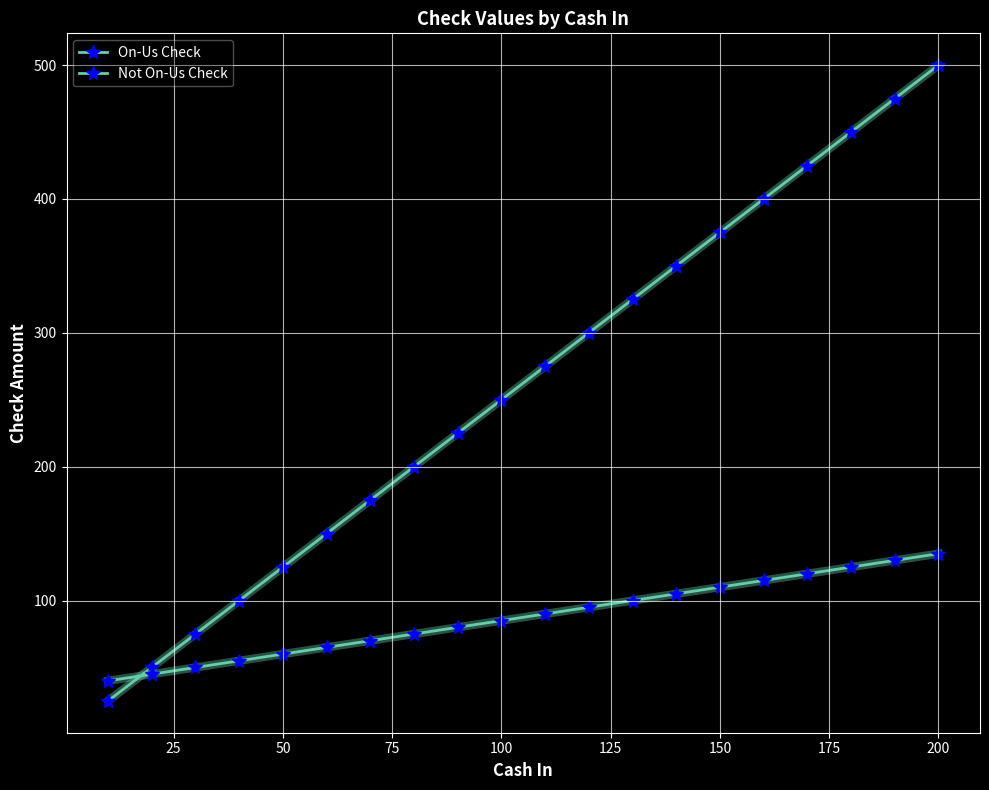

How many lines are shown in the chart?

2